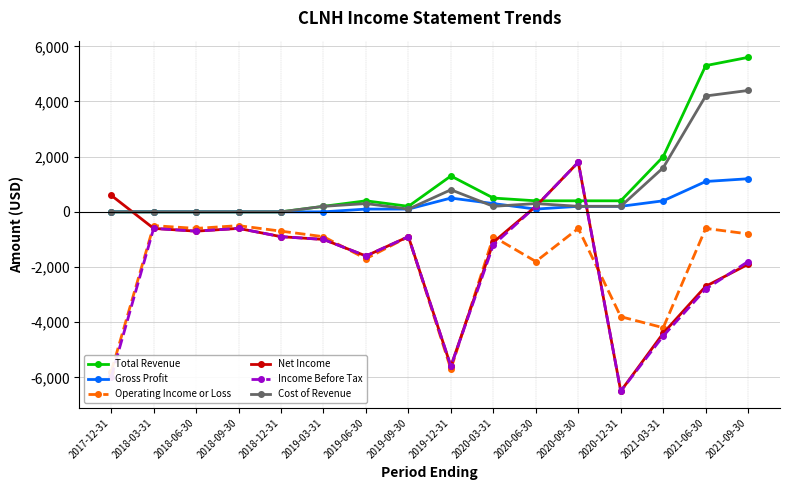

True or false: Income Before Tax and Net Income cross at least once.

True